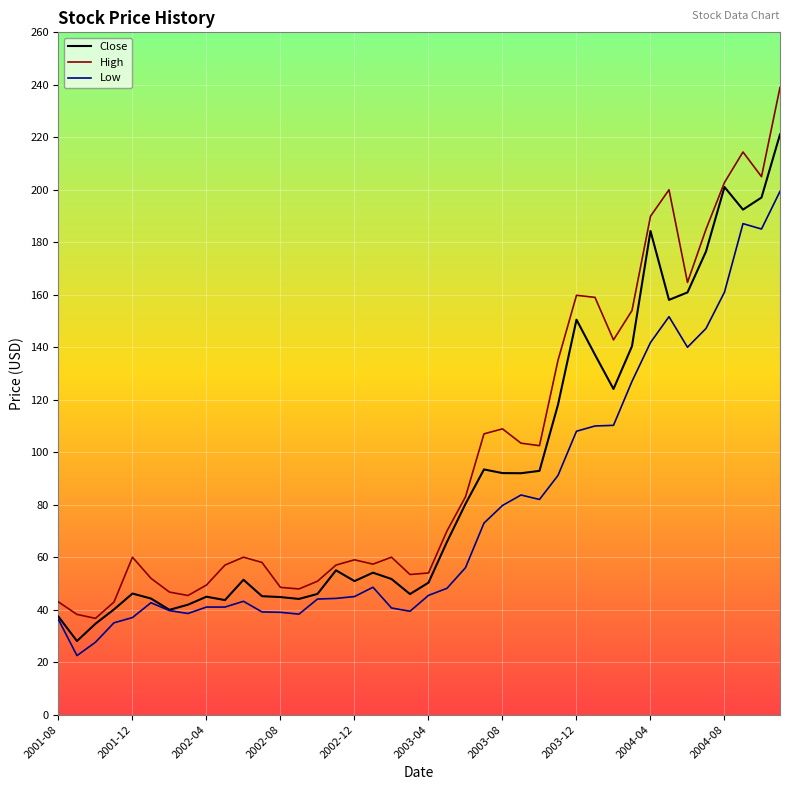

List the series in order of their peak value, lowest first.

Low, Close, High